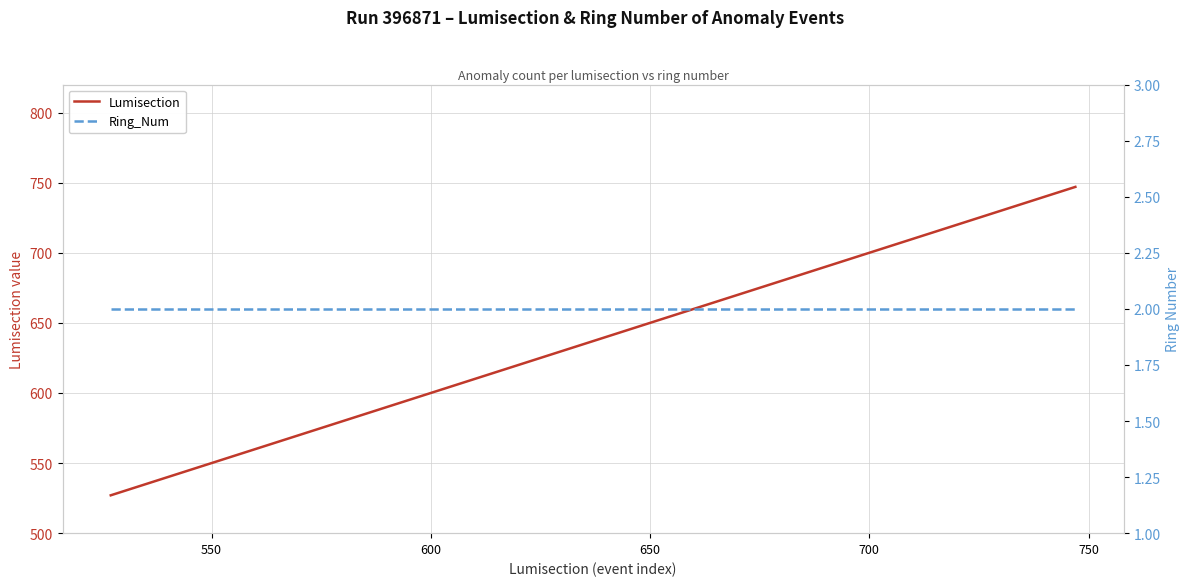

What is the maximum value shown in the chart?

747